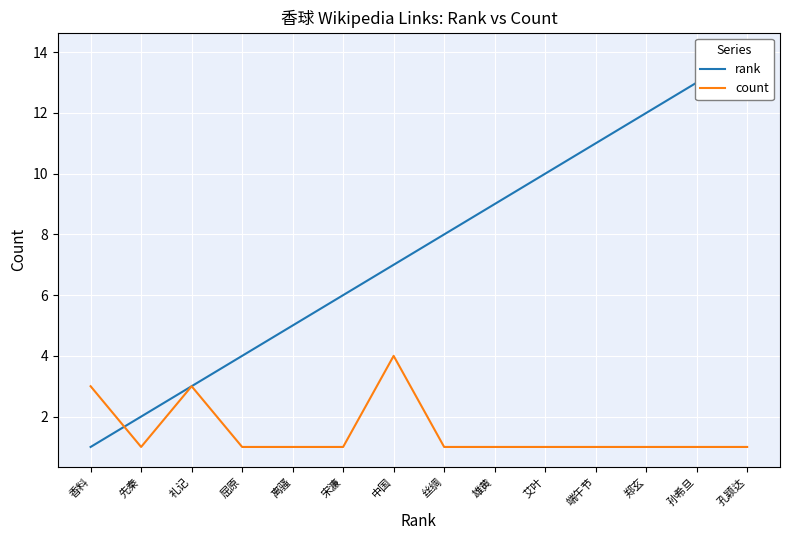

Which series ends up on top after the final intersection of rank and count?

rank